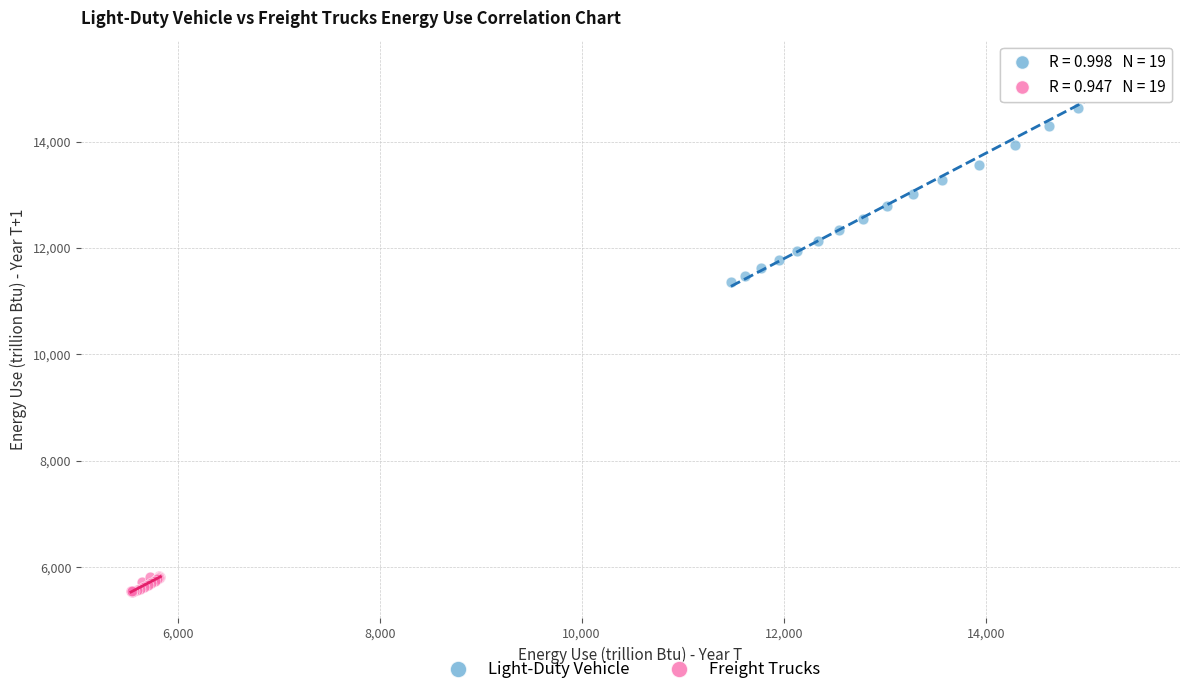

Which series reaches the maximum Y coordinate?

Light-Duty Vehicle